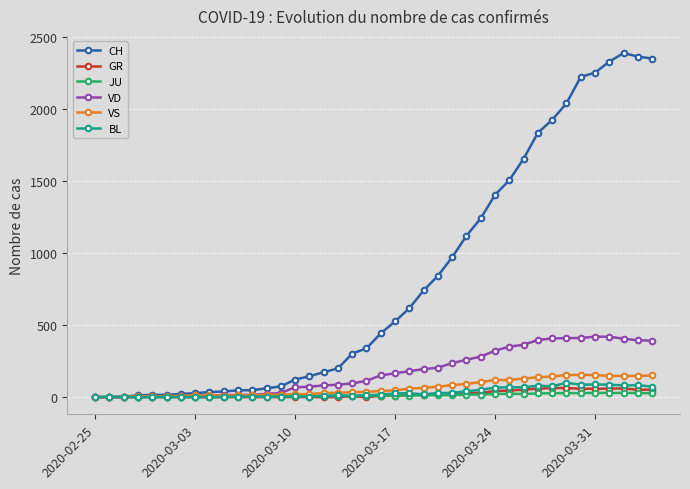

Which series has the largest total across all categories?

CH